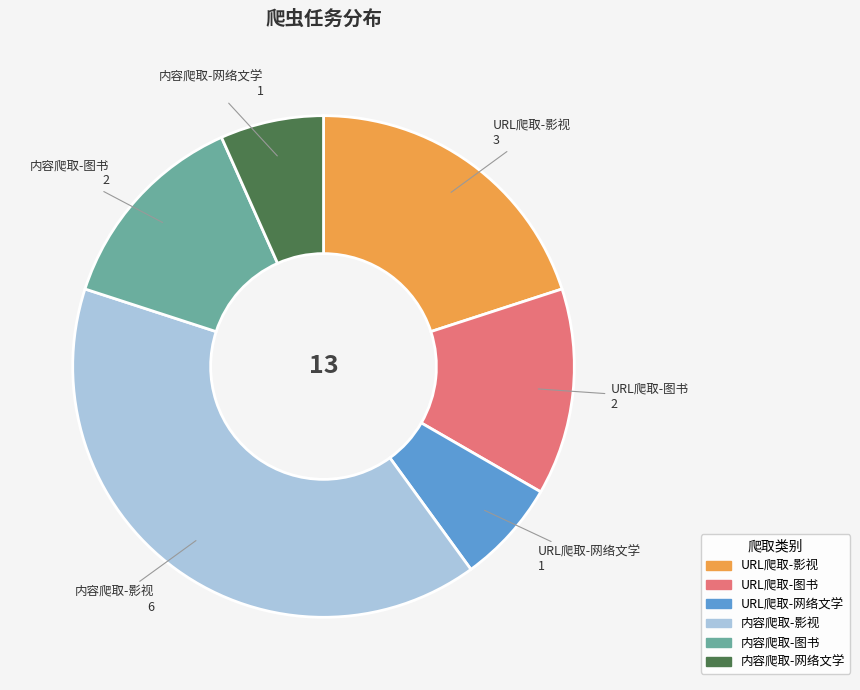

Is there a majority slice in this chart?

No